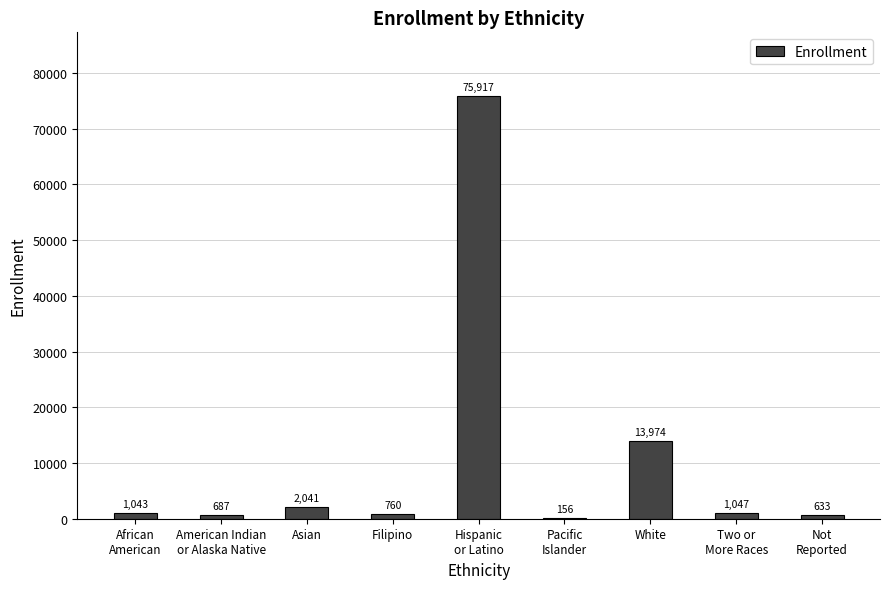

How many categories are shown in the chart?

9